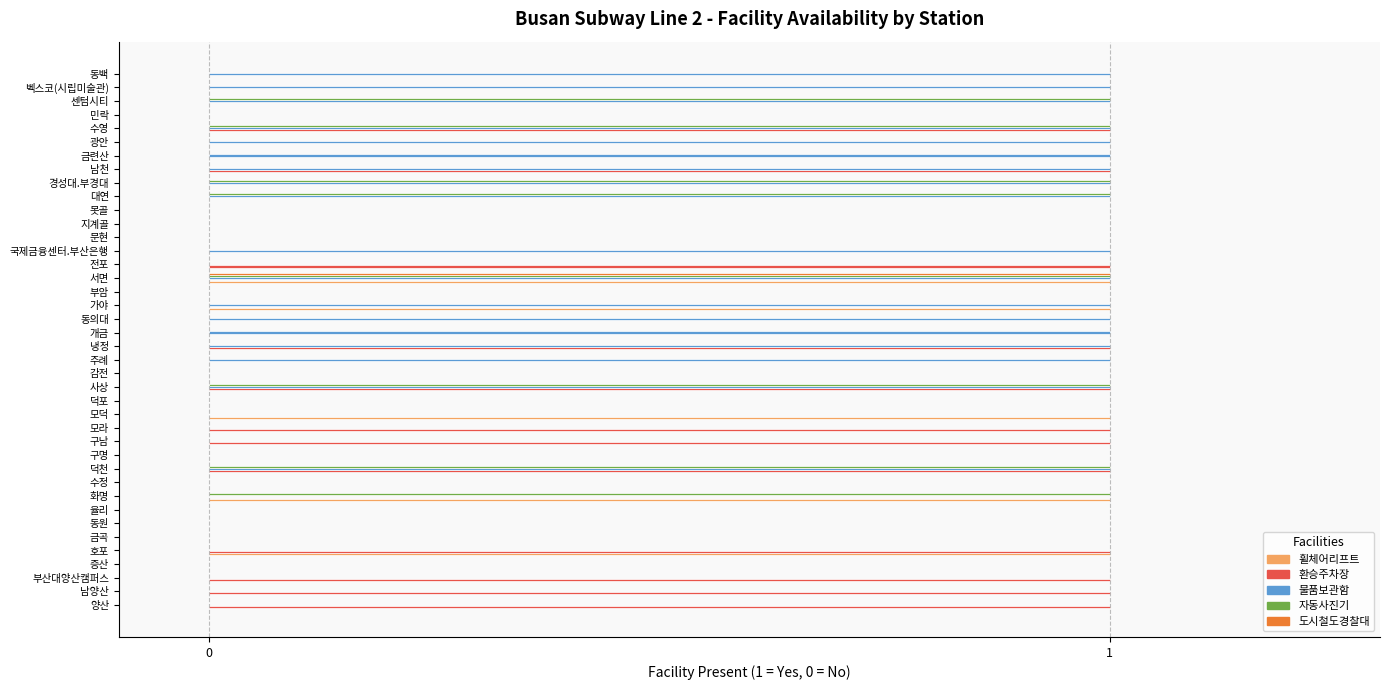

True or false: 환승주차장 has a value of 2 at 부산대양산캠퍼스.

False